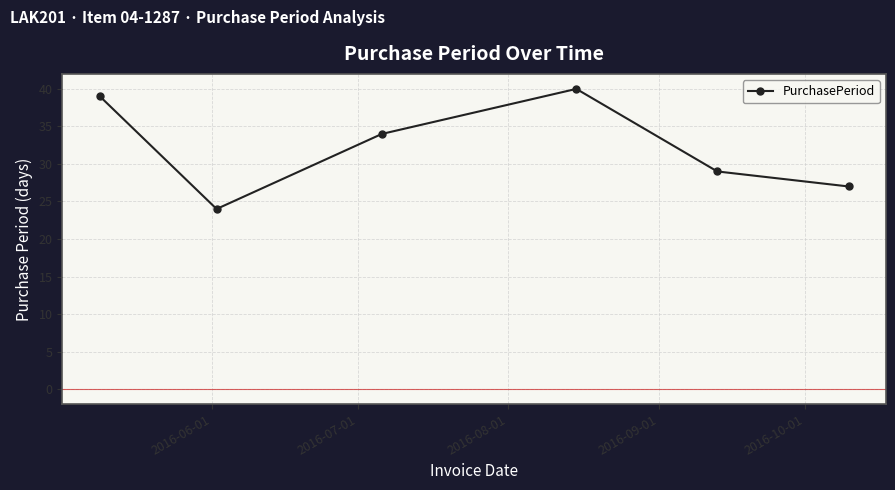

What is the maximum value shown in the chart?

40